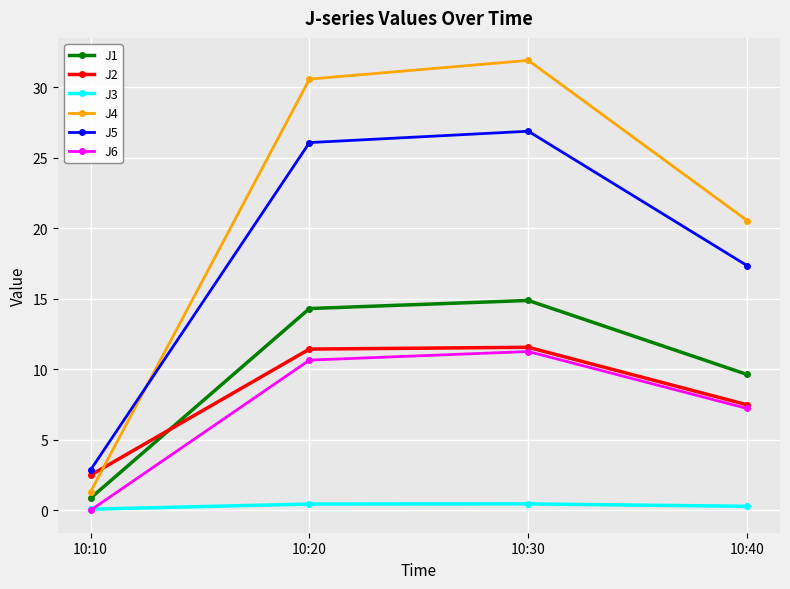

What is the value of the J4 point at the 1st from the left?

1.3